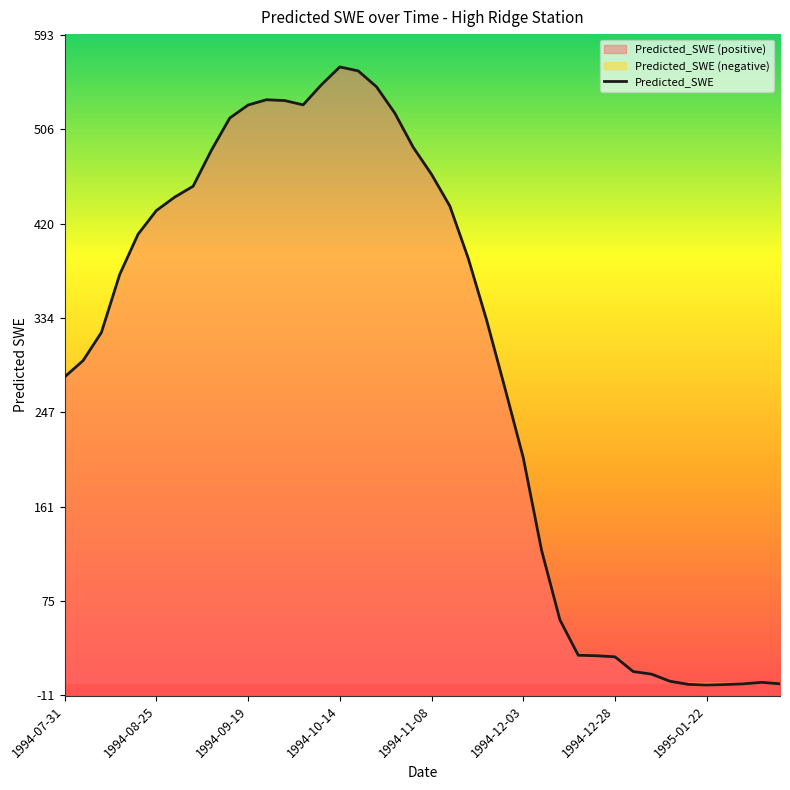

How many points are lower than both their immediate neighbors (excluding endpoints)?

2